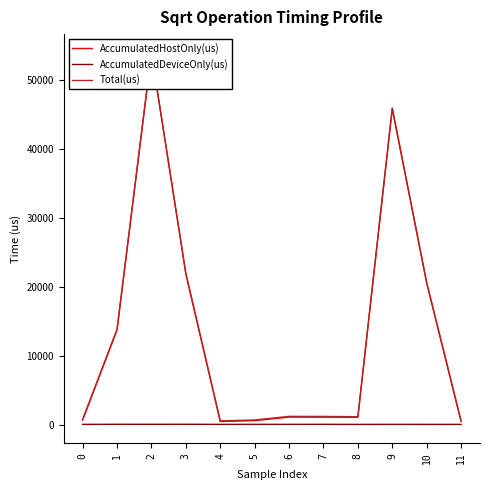

Which series has the largest range (max minus min)?

Total(us)